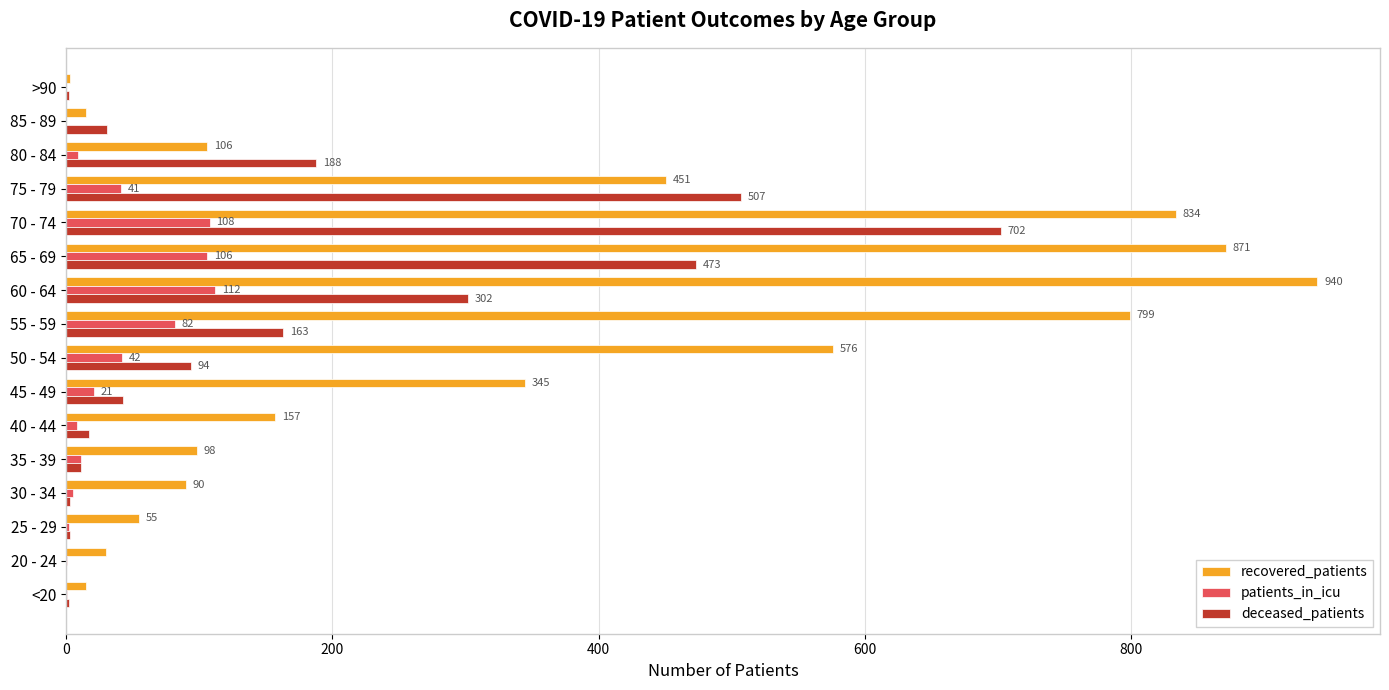

Which label corresponds to the largest value in the chart?

60 - 64